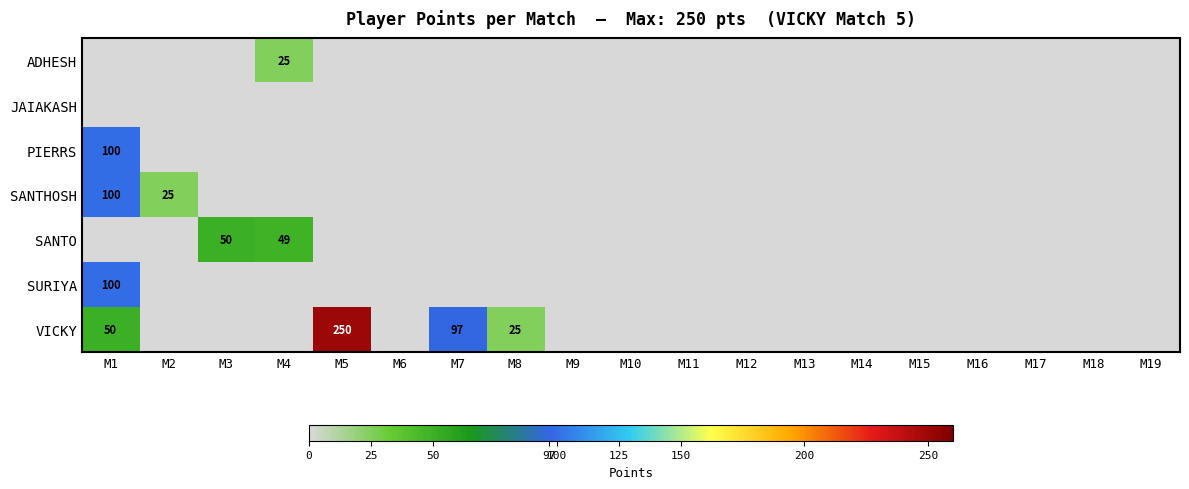

Where is VICKY nearest to the value 125?

M7